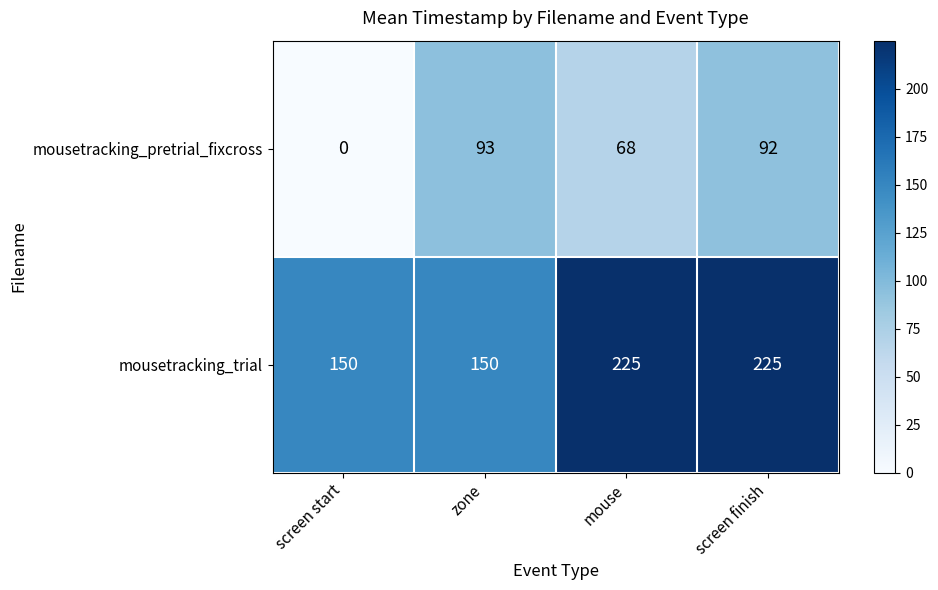

List the series in order of their overall mean, lowest first.

mousetracking_pretrial_fixcross, mousetracking_trial